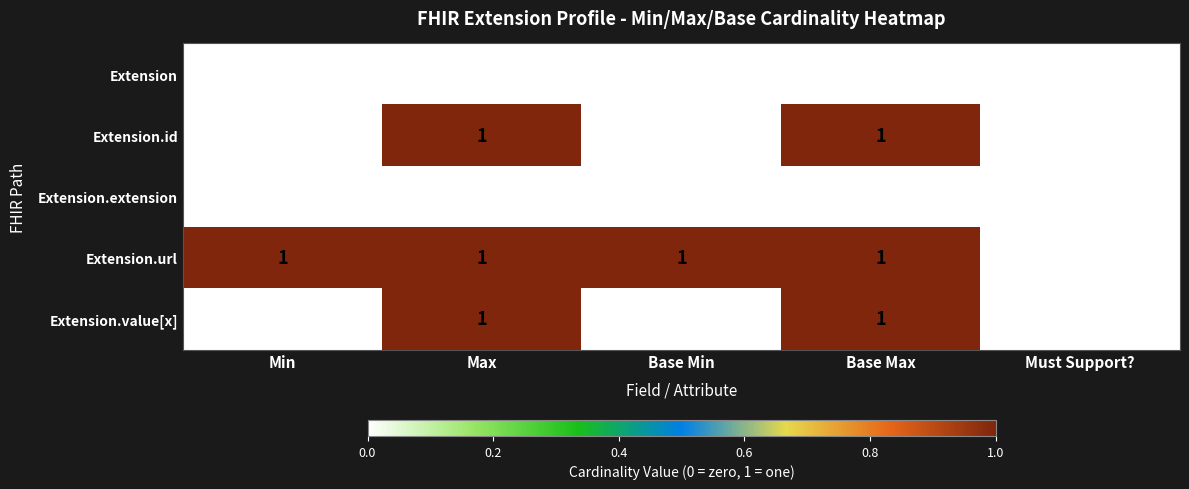

Is the value of Extension.id at Max greater than the value of Extension.extension at Must Support??

Yes